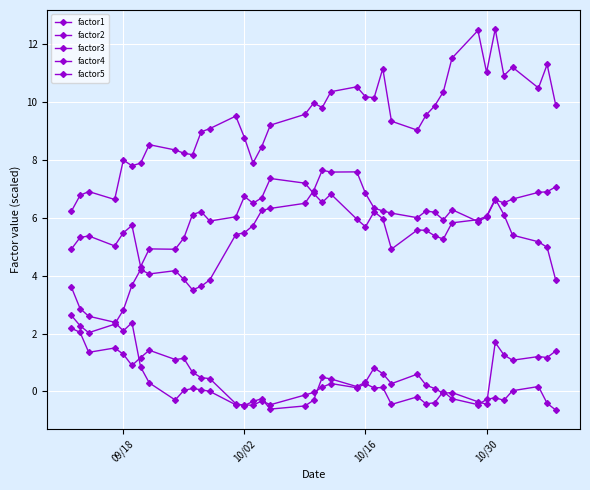

True or false: factor4 and factor5 cross at least once.

False